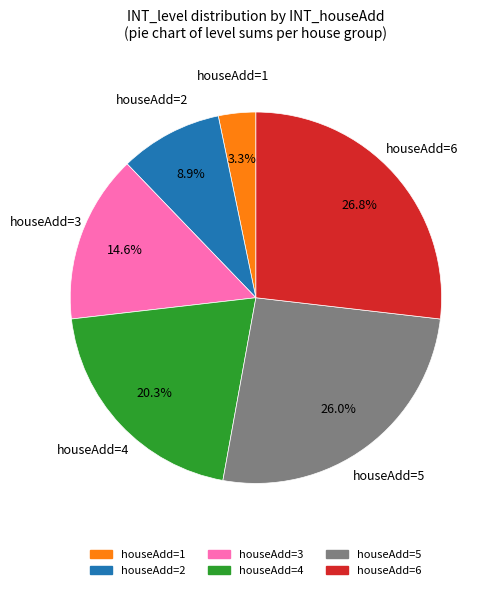

Is there any slice that represents more than half of the pie?

No